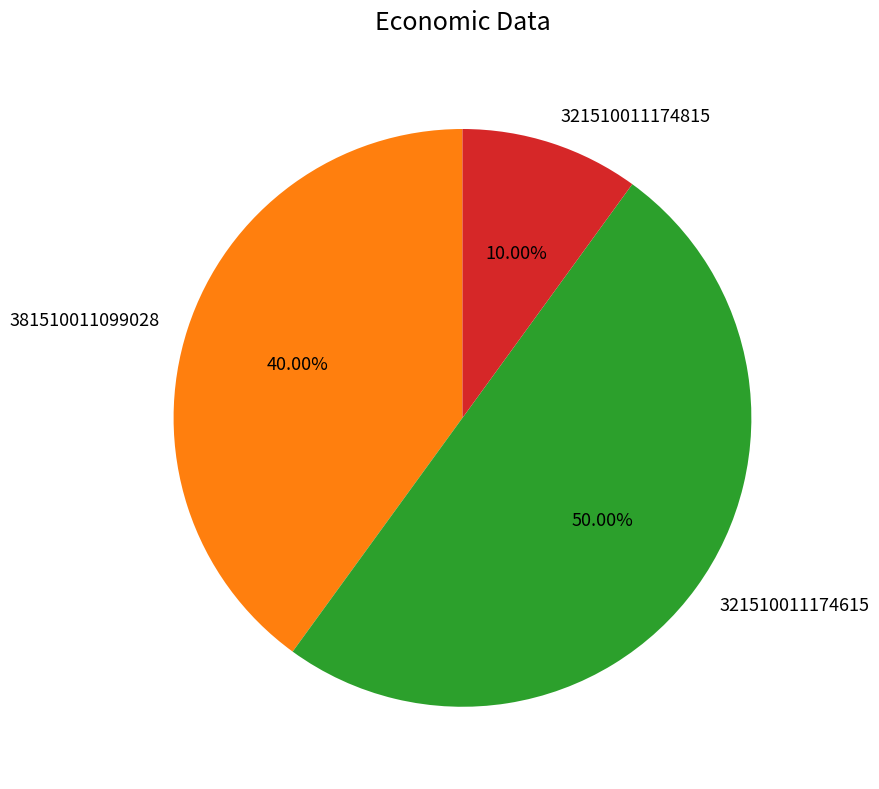

Rank the categories by value from highest to lowest.

321510011174615, 381510011099028, 321510011174815